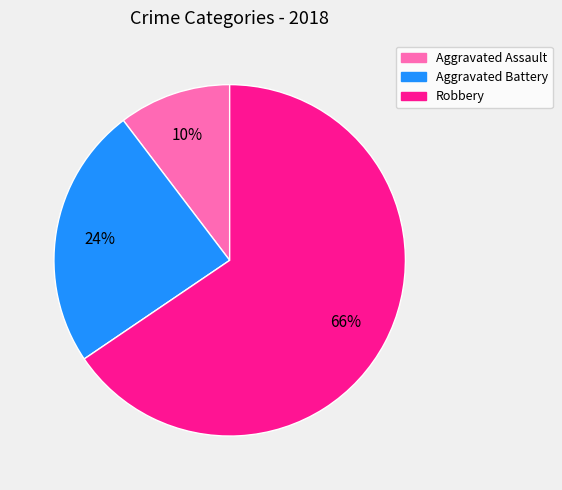

Which slice represents more than half of the pie?

Robbery